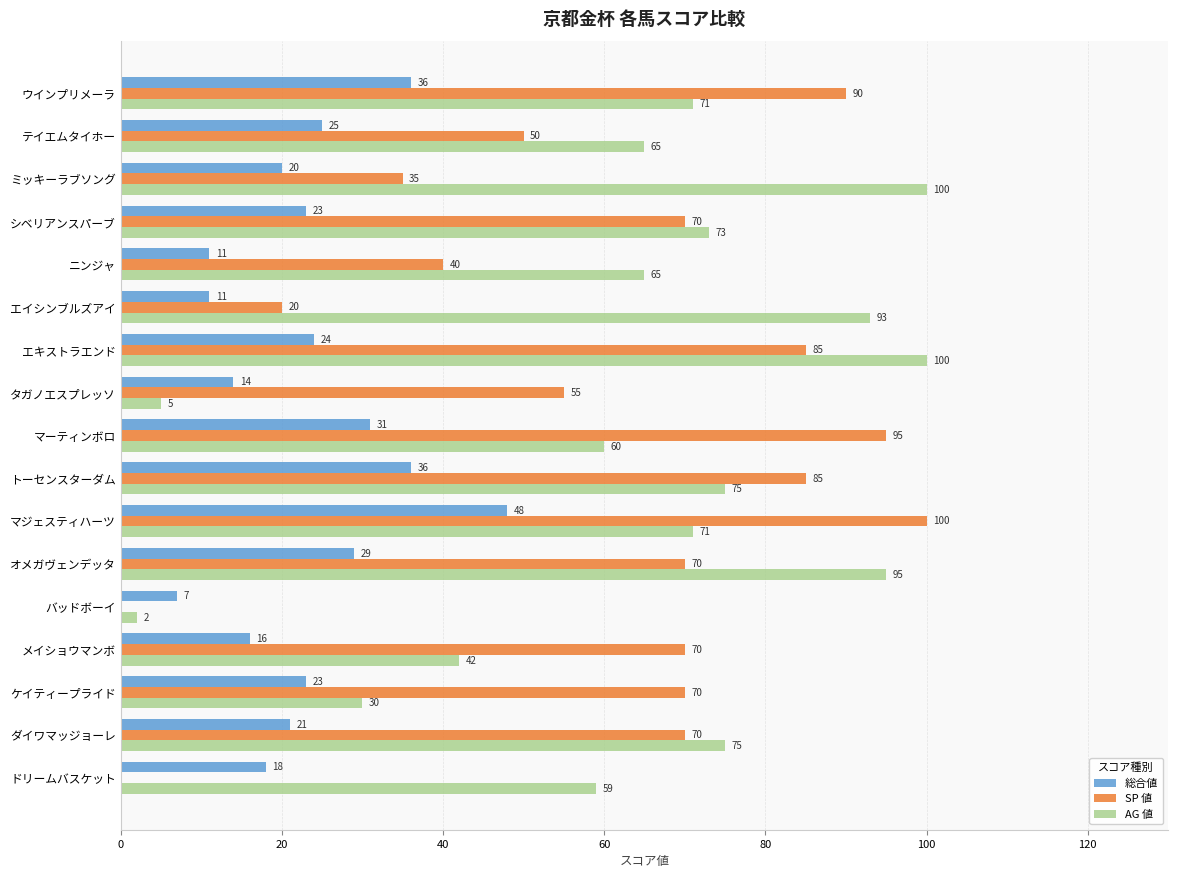

Which series changed the most between エキストラエンド and バッドボーイ?

AG 値